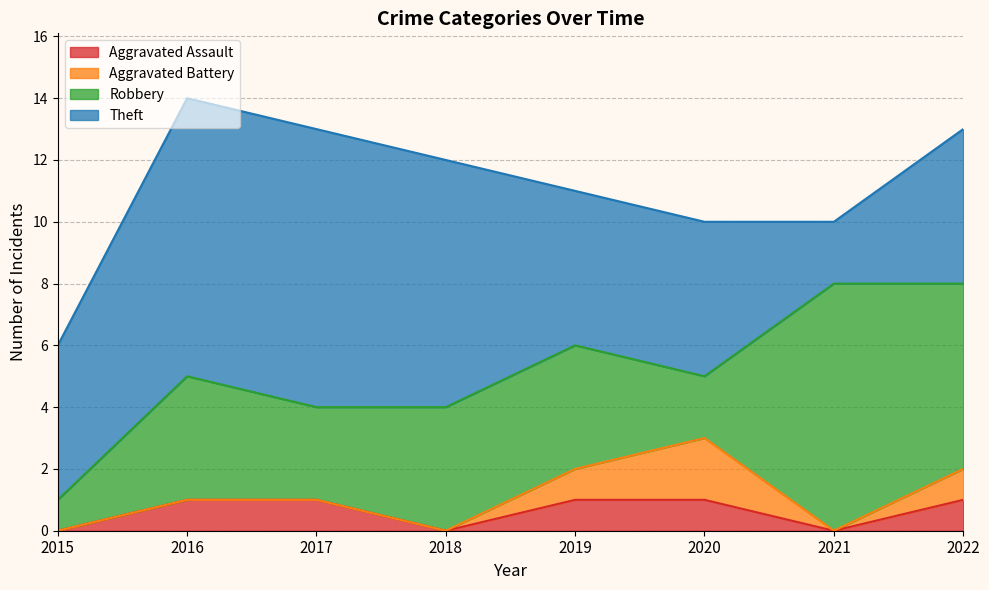

True or false: Robbery and Aggravated Battery intersect in this chart.

False